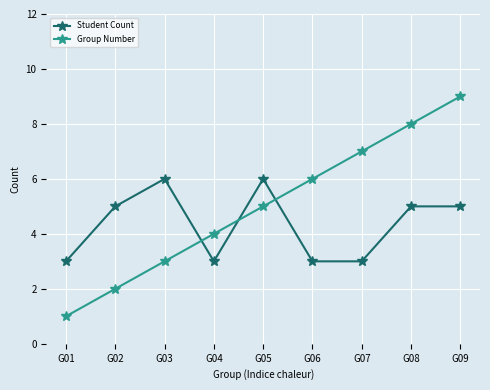

What is the difference between the maximum and minimum values in the Group Number series?

8